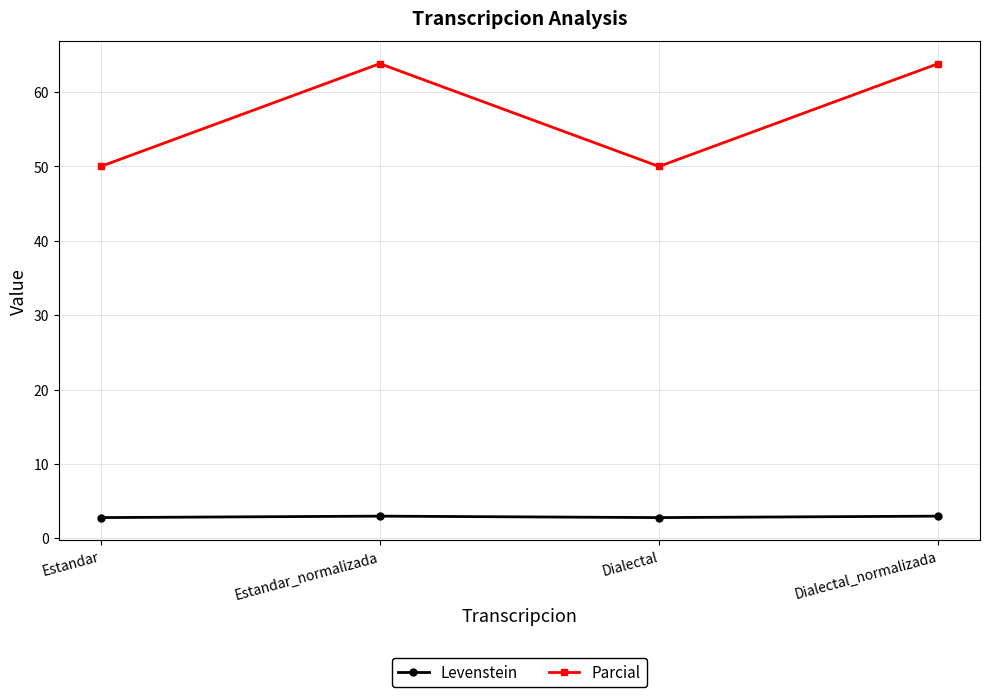

Rank the series by their average value, from highest to lowest.

Parcial, Levenstein